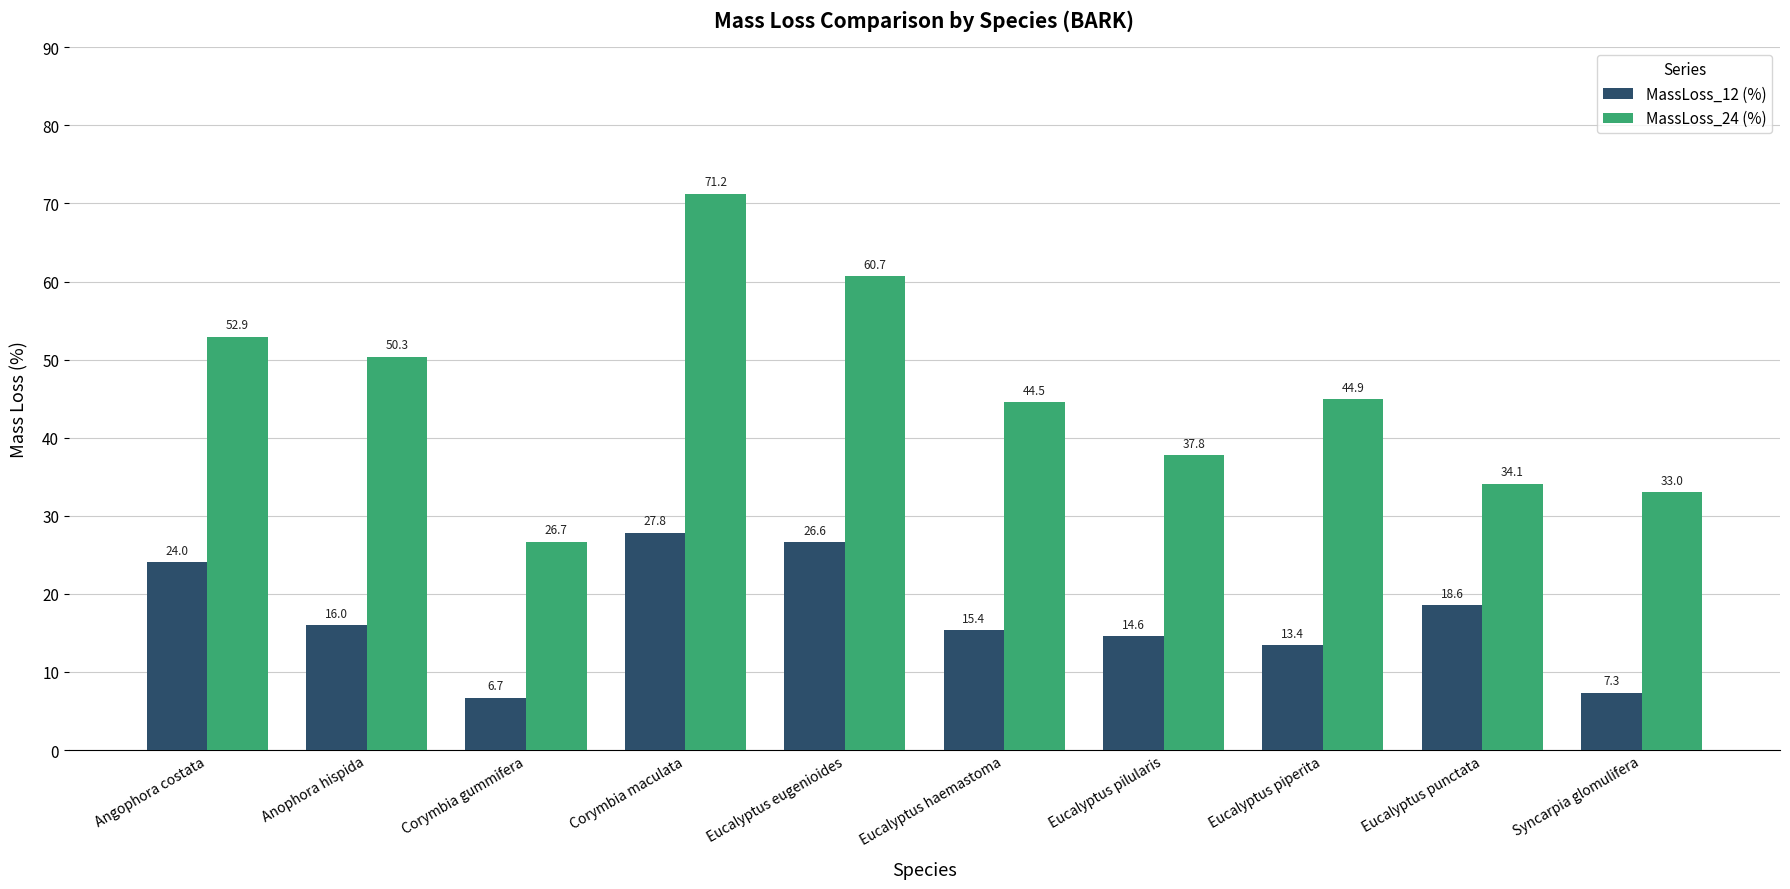

Rank the series by their maximum value, from highest to lowest.

MassLoss_24 (%), MassLoss_12 (%)